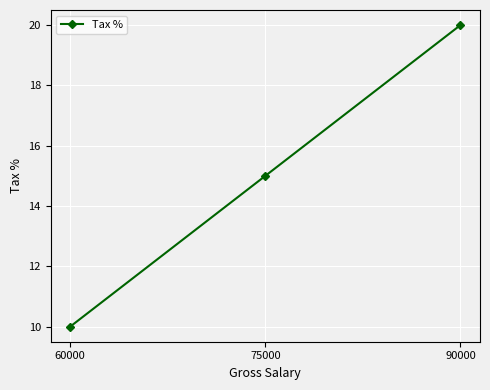

What is the smallest value displayed?

10